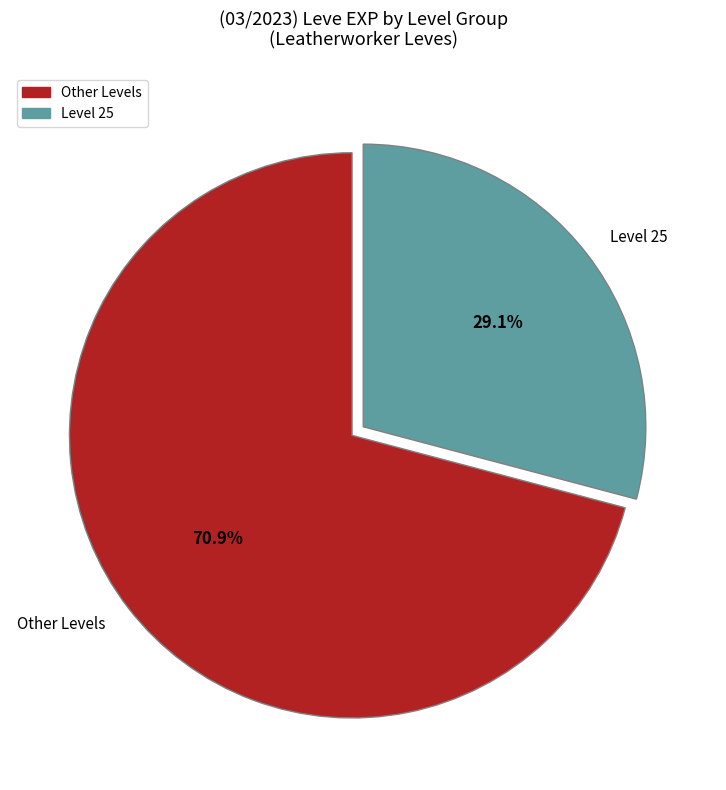

What portion of the pie excludes Other Levels?

29.1%